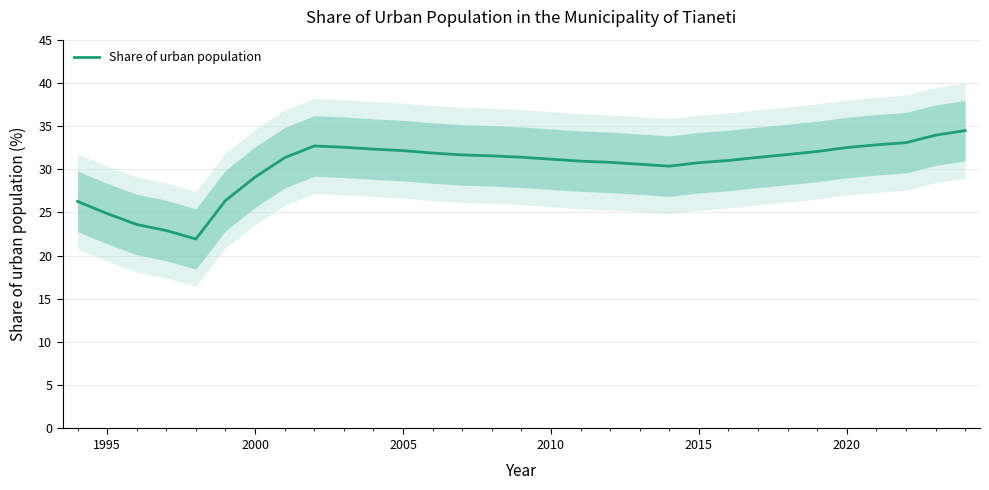

What is the minimum value for Share of urban population?

21.9